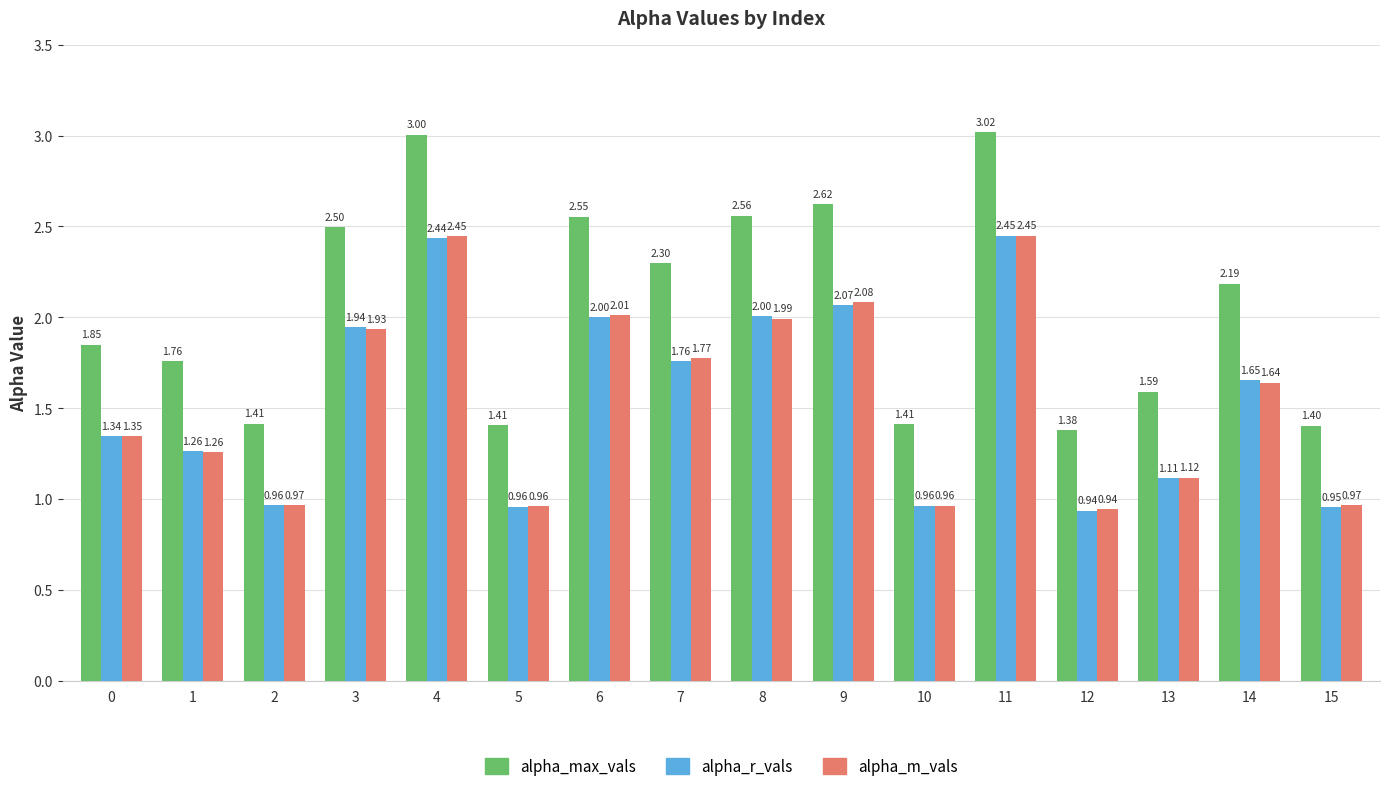

Which series has the widest spread of values?

alpha_max_vals